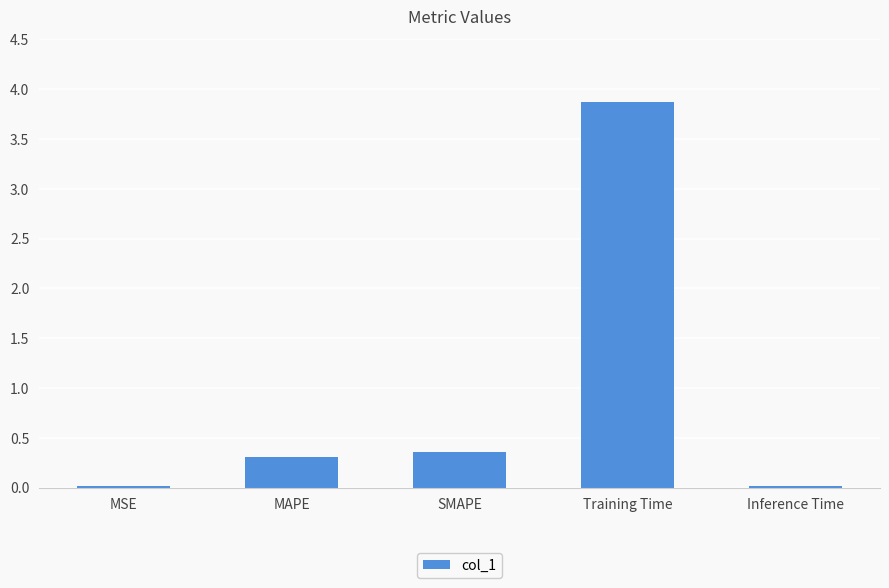

What is the maximum value shown in the chart?

3.9